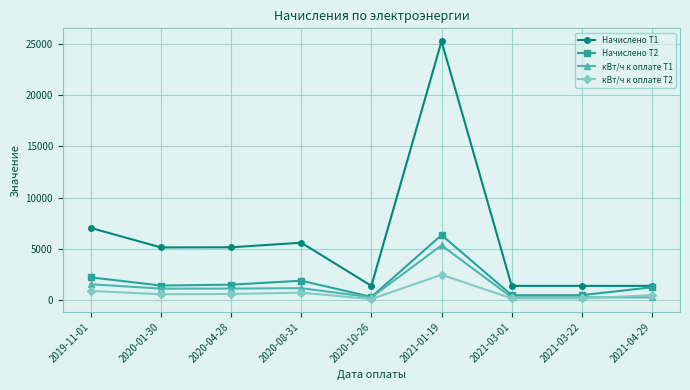

Which series has the widest spread of values?

Начислено Т1